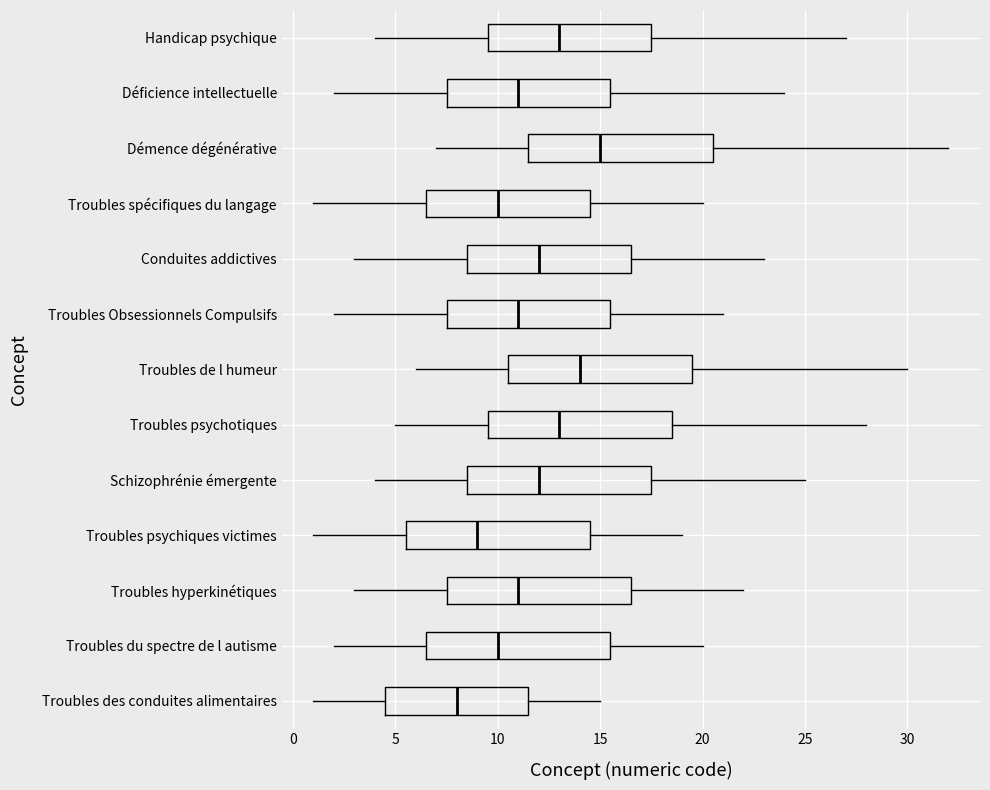

Which box has the furthest to the right median line?

Démence dégénérative